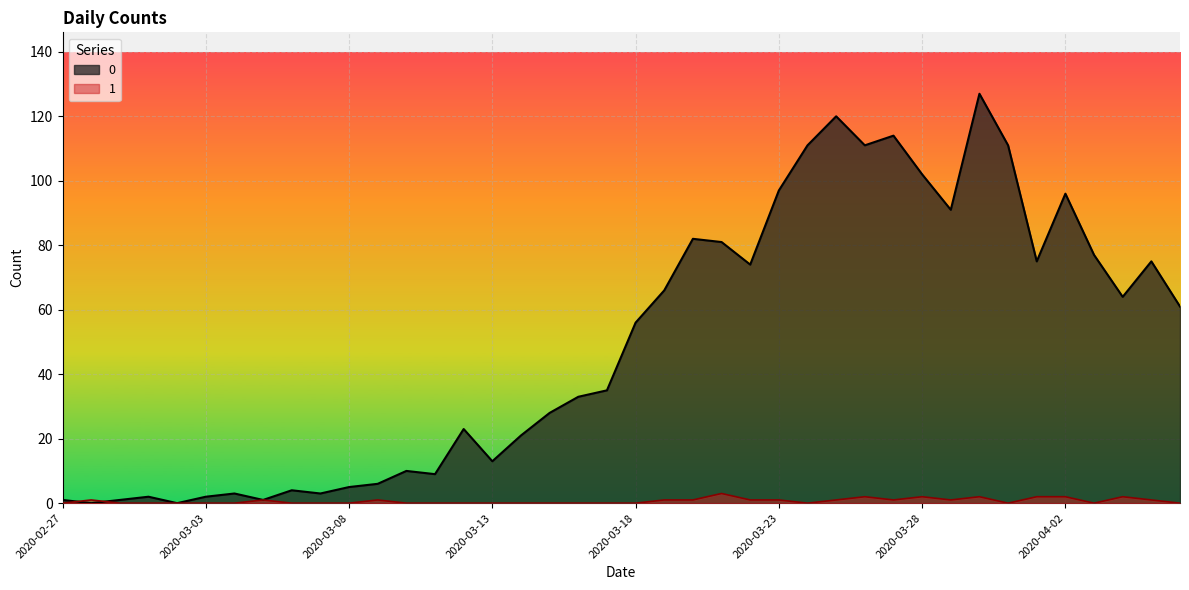

List the series in order of their peak value, highest first.

0, 1